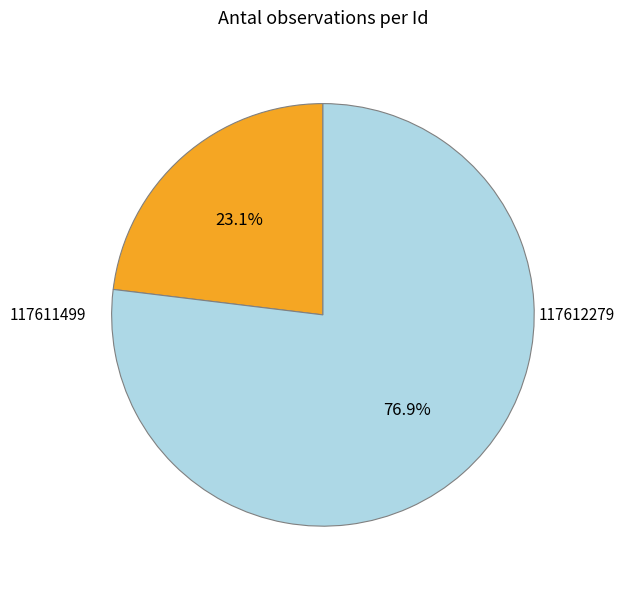

How many segments does this pie chart have?

2